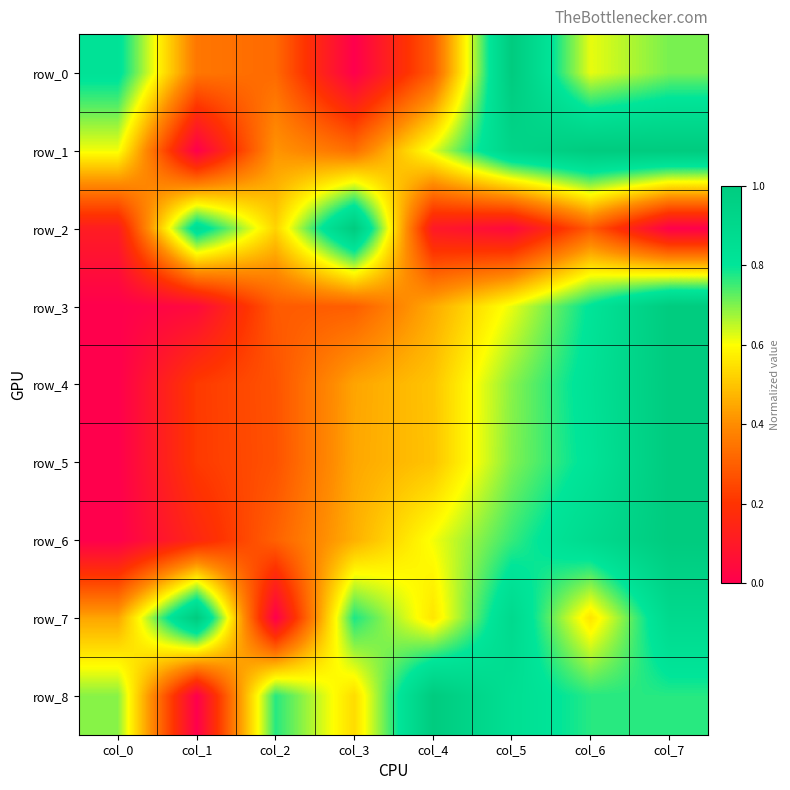

What is the difference between the row_1 values at col_6 and col_3?

0.7